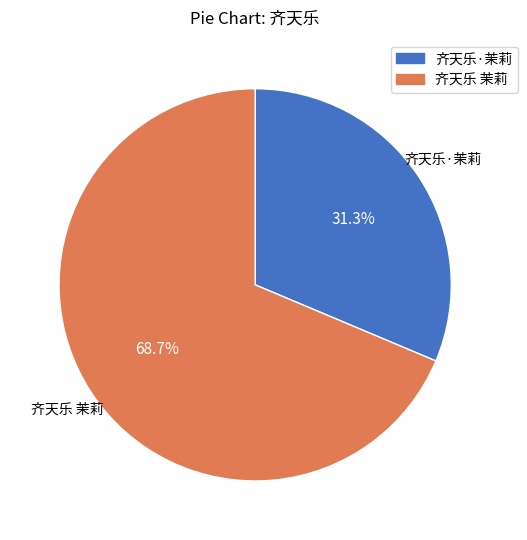

The 齐天乐·茉莉 slice represents 31% of the pie. True or false?

True